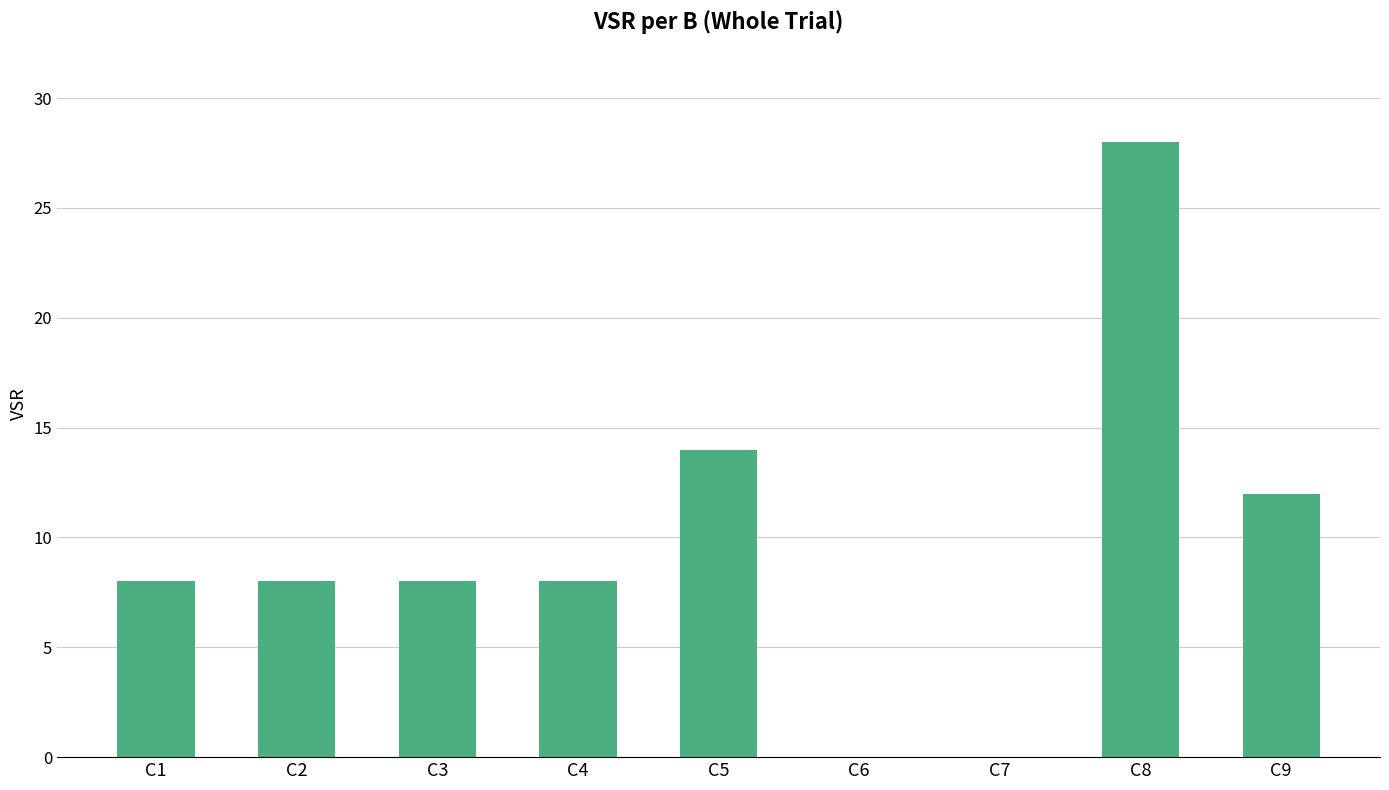

Which category has the highest value across all series?

C8